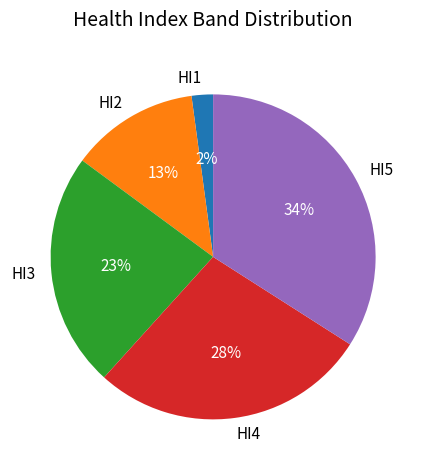

To the nearest percent, what is the combined percentage of HI5 and HI1?

36%